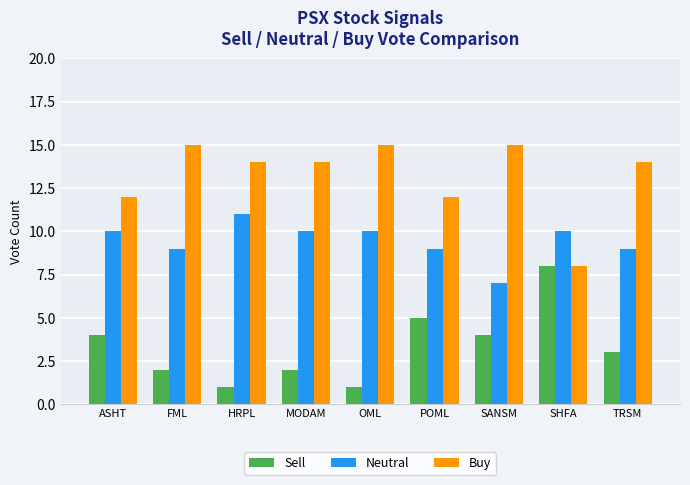

How many series are shown in this chart?

3